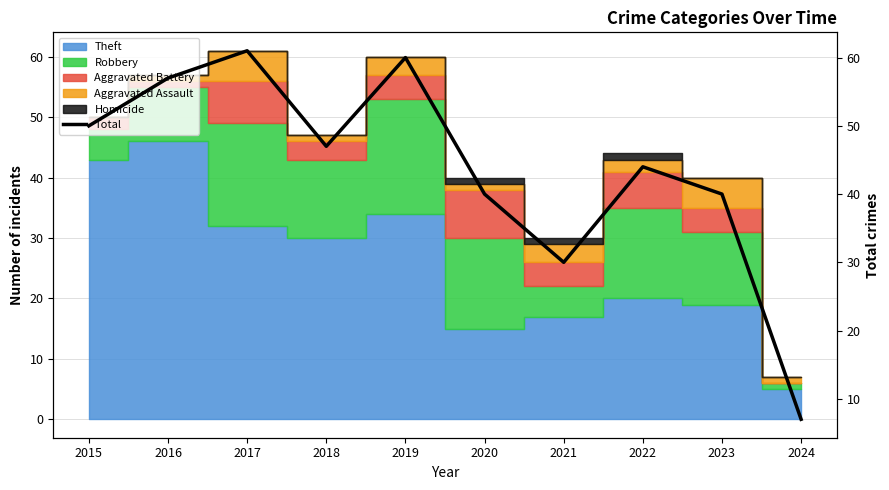

Reading left to right, what are all the values shown in this chart?

50	57	61	47	60	40	30	44	40	7